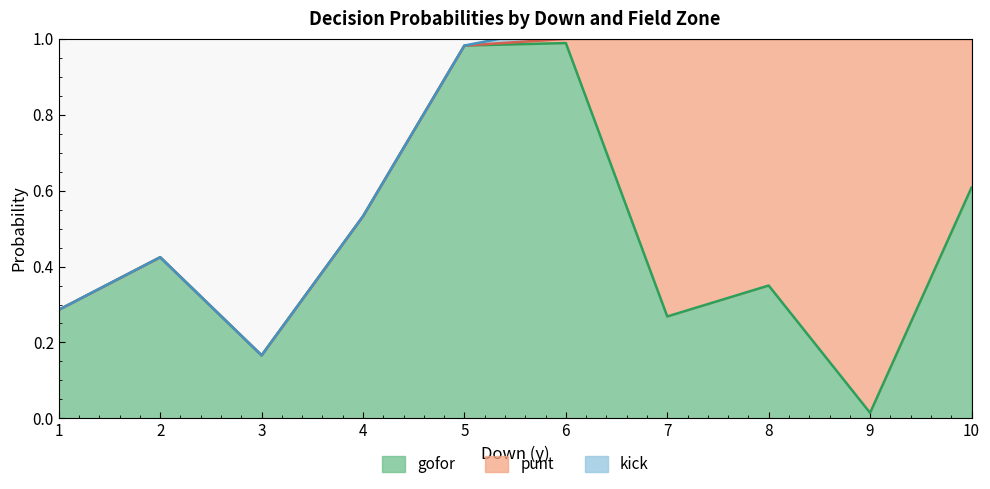

True or false: punt has a value of 0.7 at 7.

True